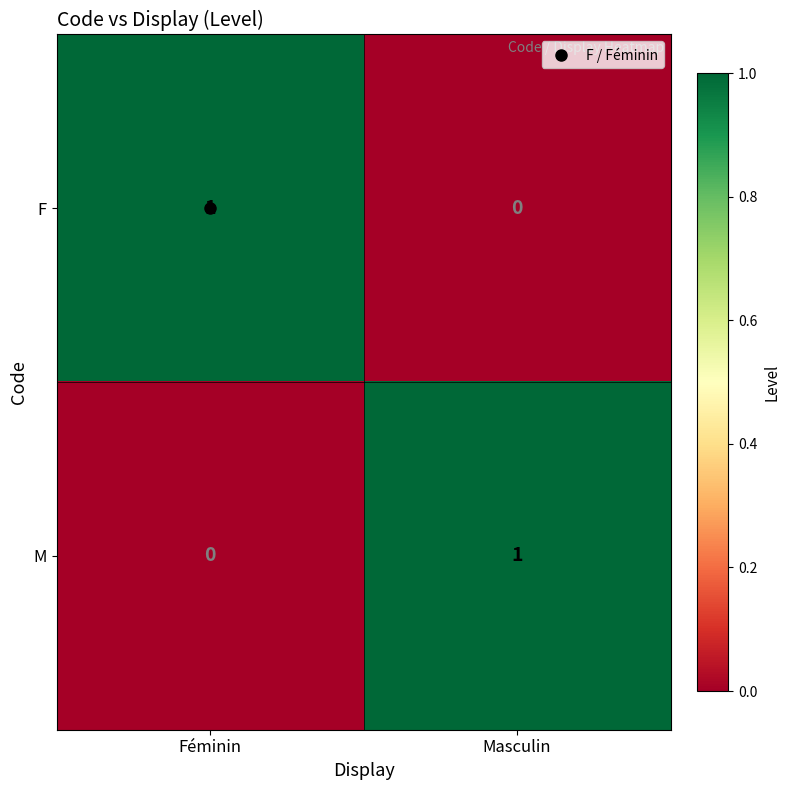

At Masculin, list the series in order from largest to smallest.

M, F